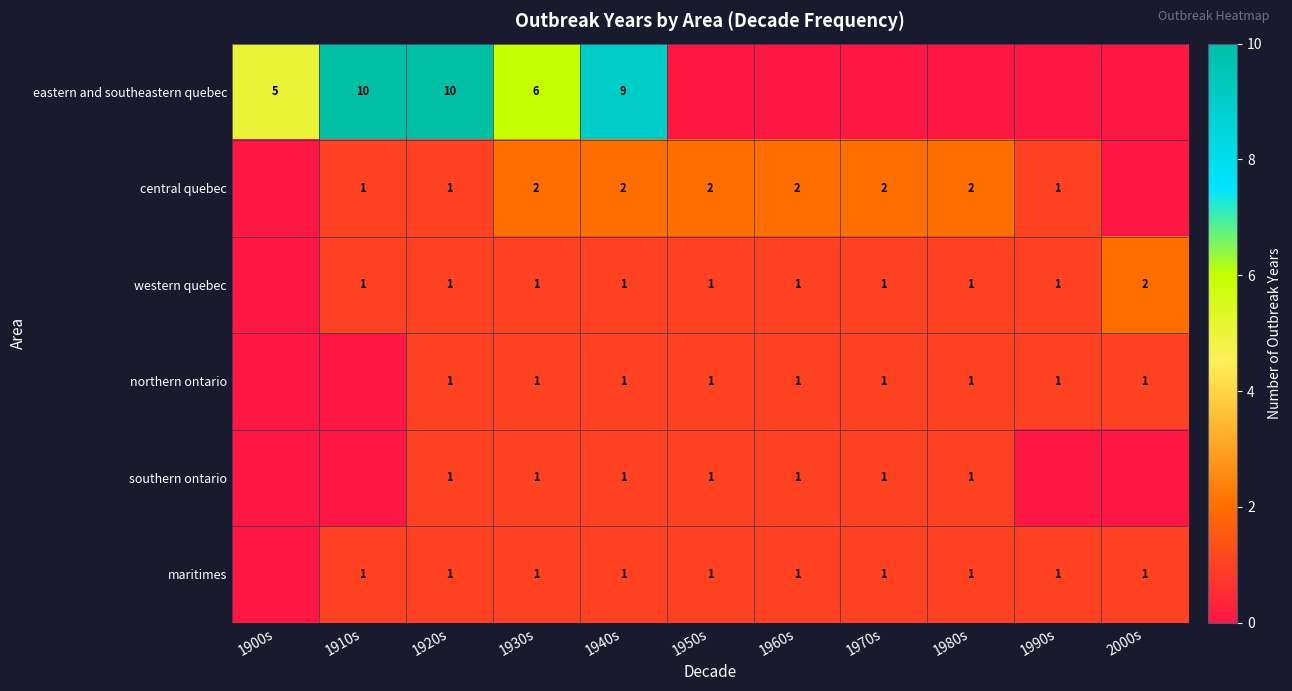

The value of western quebec at 1910s is 2. True or false?

False